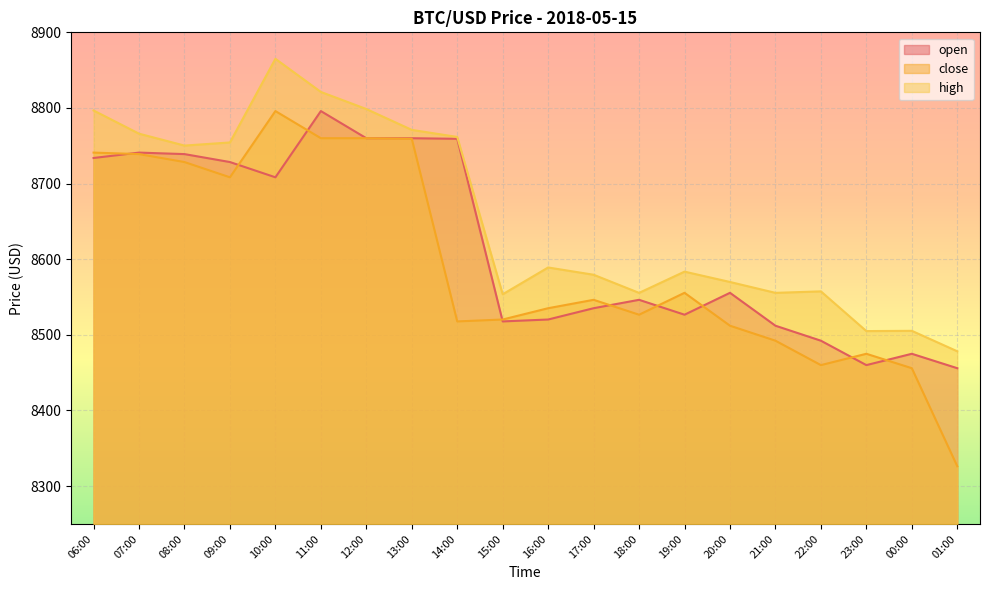

Which category has the lowest value in the close series?

01:00